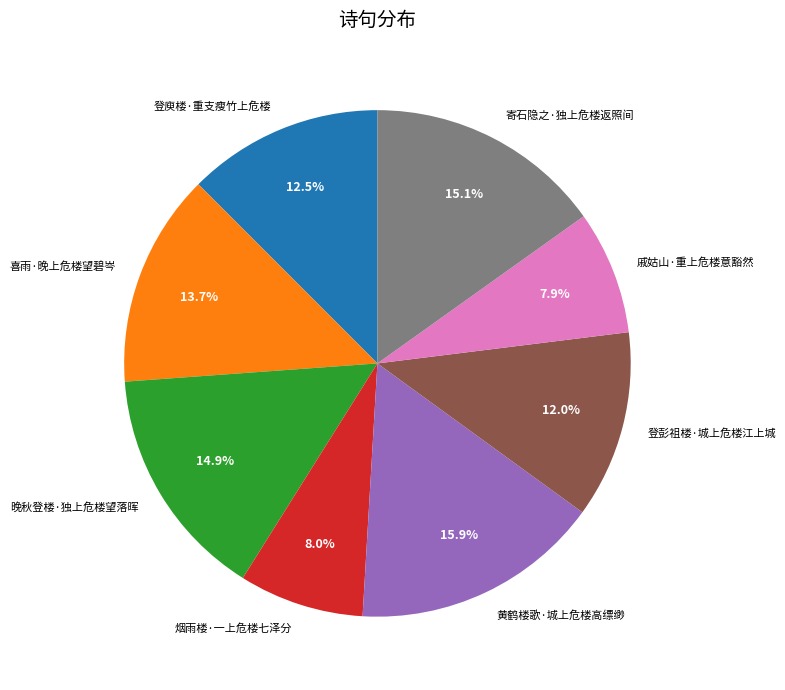

Which has a higher value, 戚姑山·重上危楼意豁然 or 喜雨·晚上危楼望碧岑?

喜雨·晚上危楼望碧岑